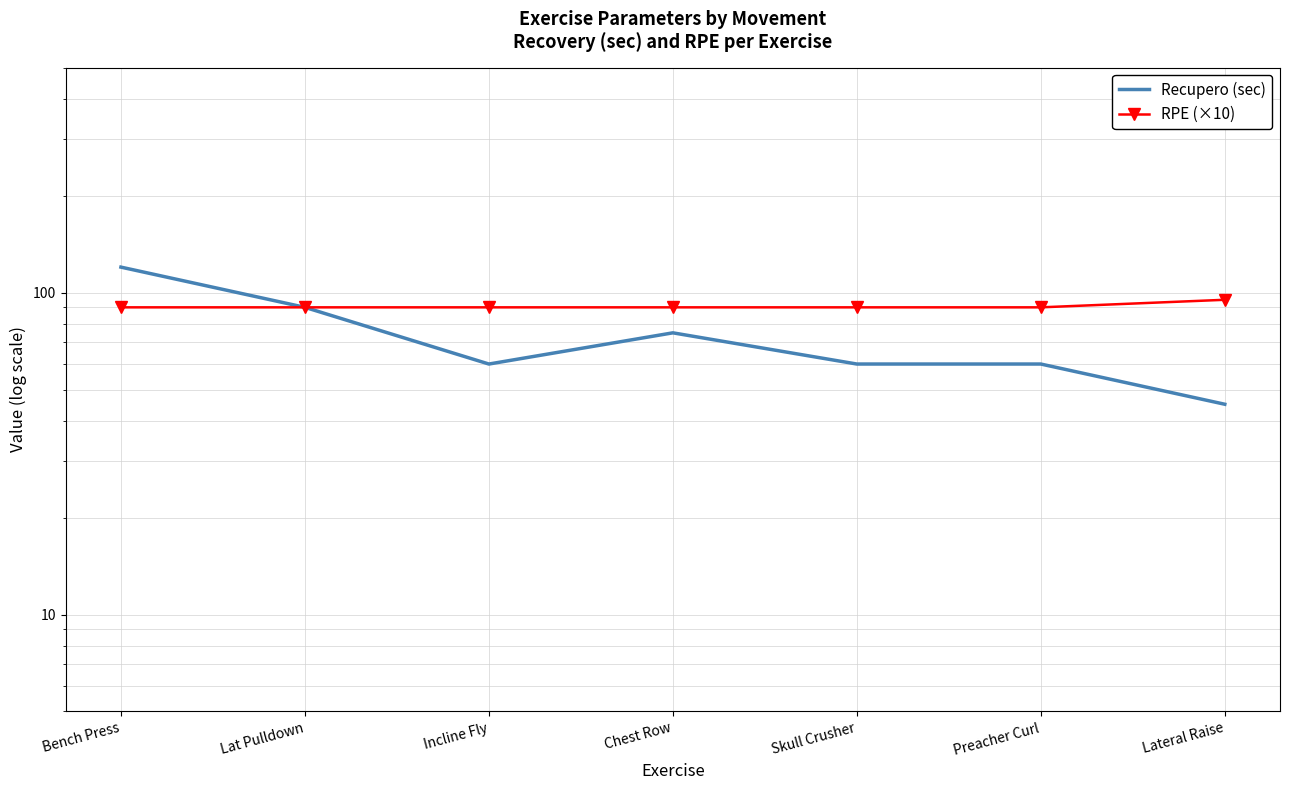

The Recupero (sec) series shows 16 at Preacher Curl. True or false?

False